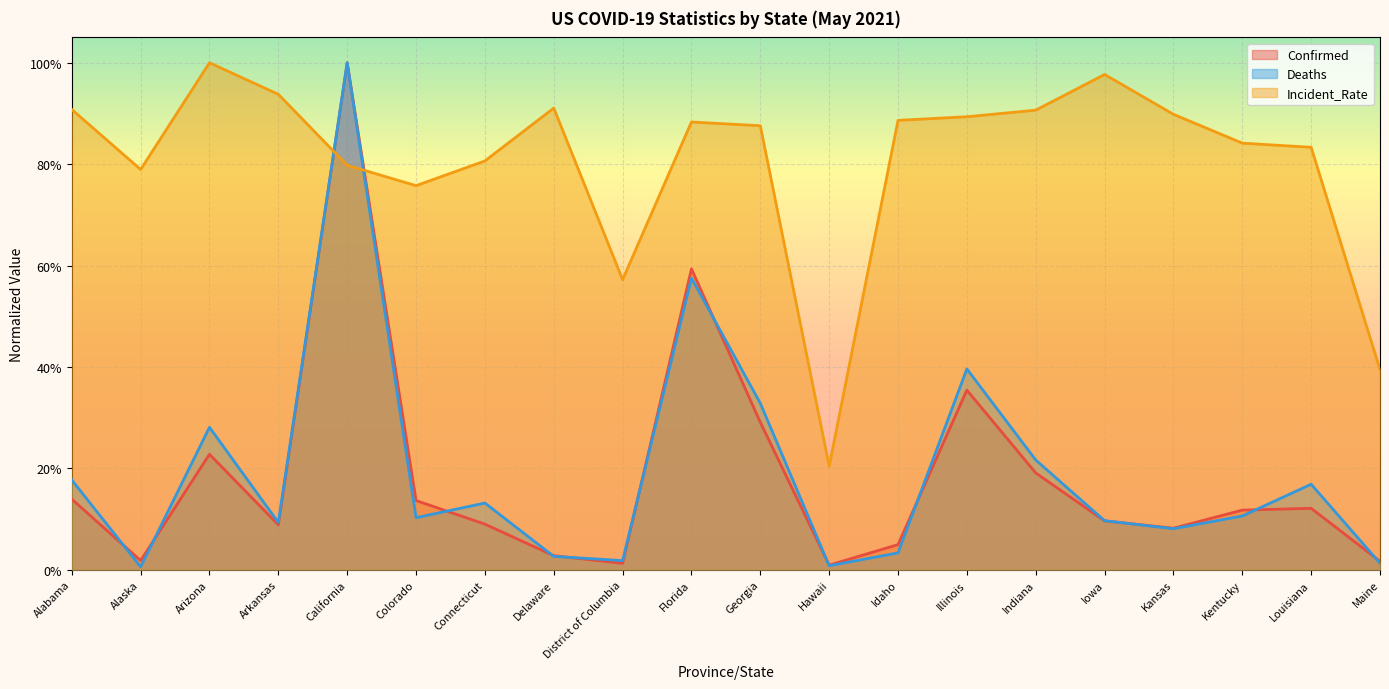

List the labels in order of Deaths value, largest first.

California, Florida, Illinois, Georgia, Arizona, Indiana, Alabama, Louisiana, Connecticut, Kentucky, Colorado, Iowa, Arkansas, Kansas, Idaho, Delaware, District of Columbia, Maine, Hawaii, Alaska